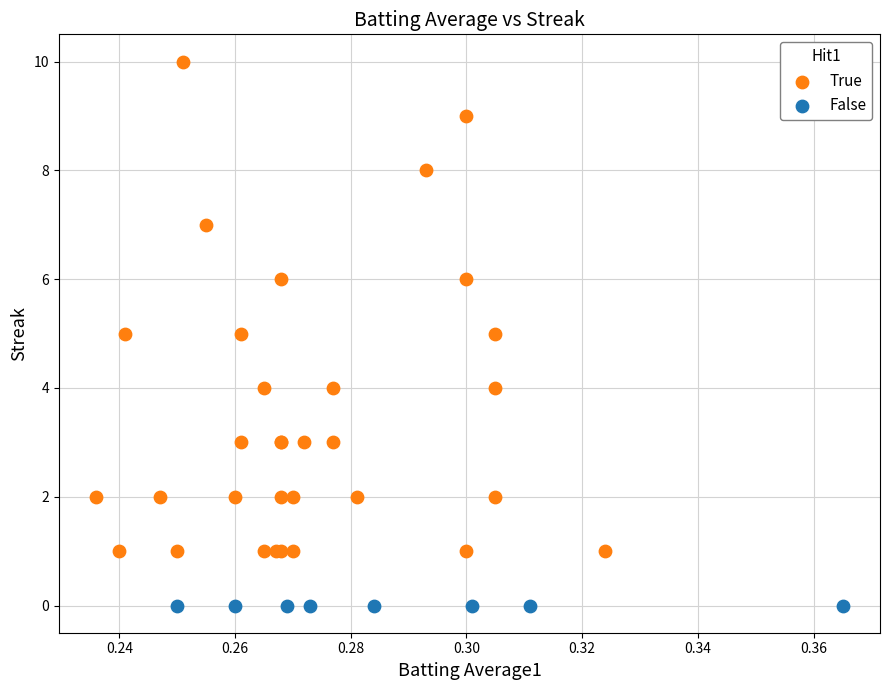

Which series contains the highest Y value?

True